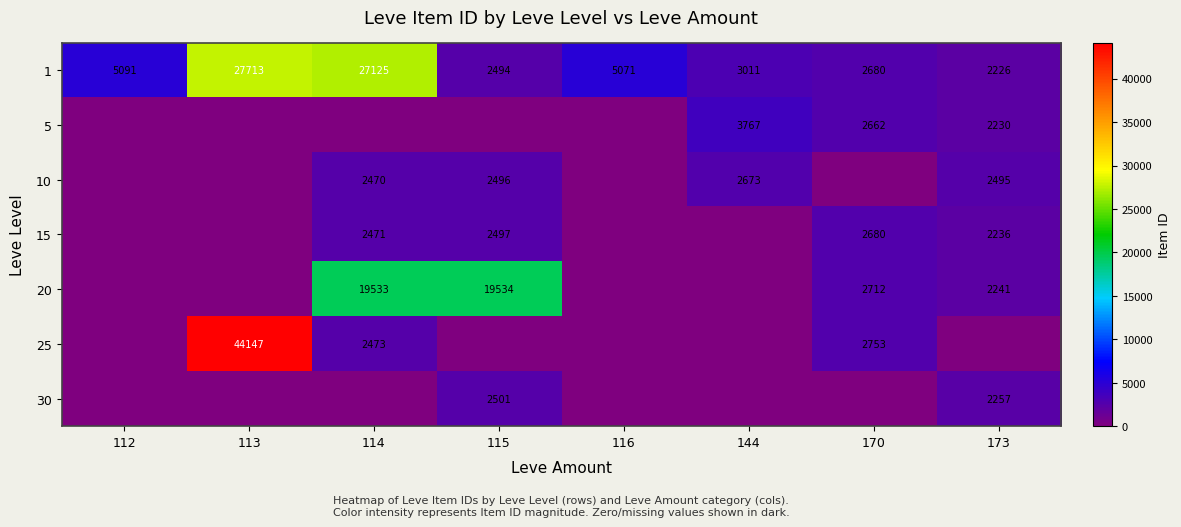

Is the value of 10 at 173 greater than the value of 15 at 170?

No